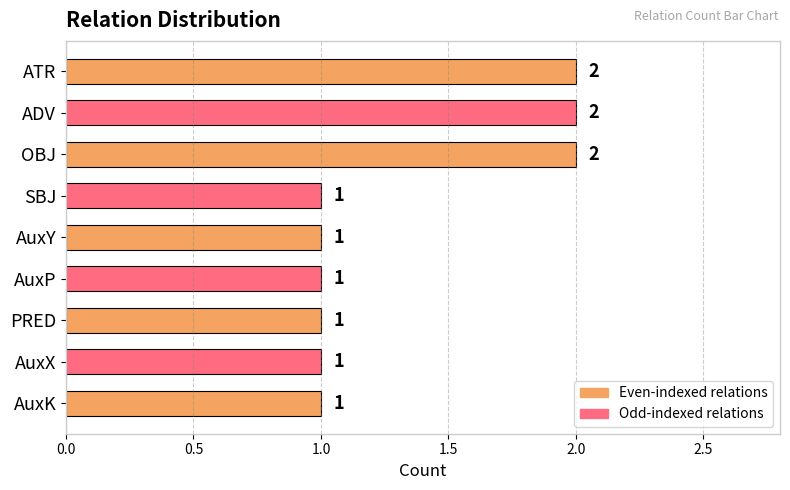

Reading top to bottom, what are all the values shown in this chart?

2	2	2	1	1	1	1	1	1